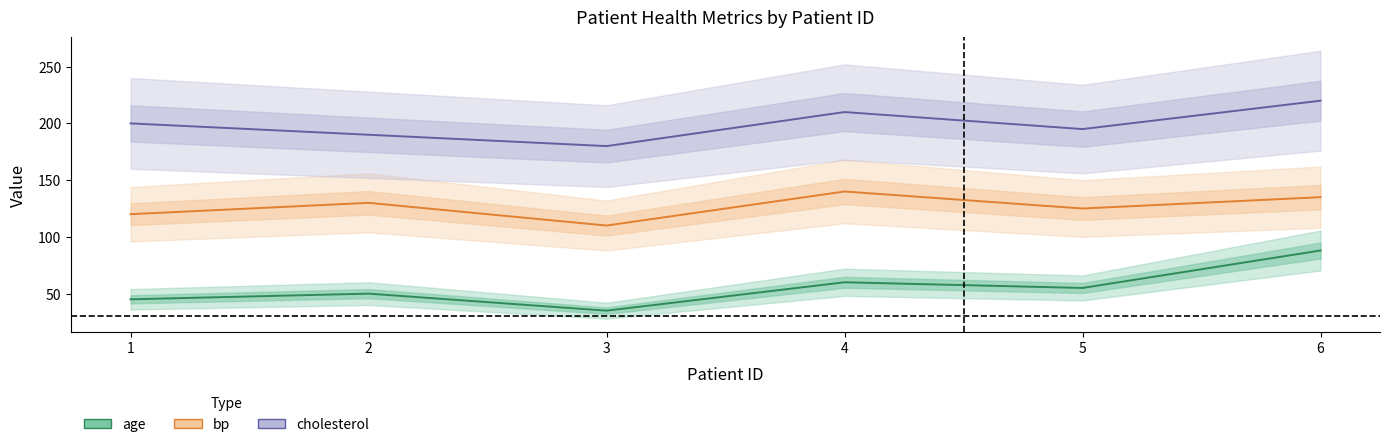

What are all the series names shown in the legend?

age, bp, cholesterol